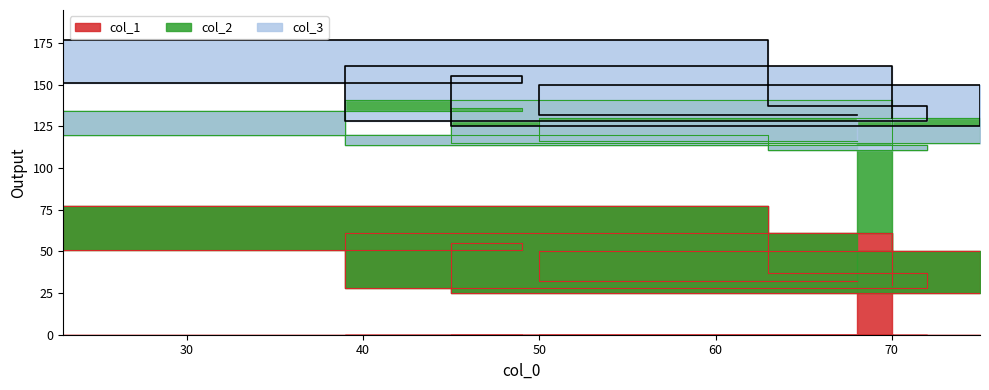

The col_3 series shows 33 at 50. True or false?

False